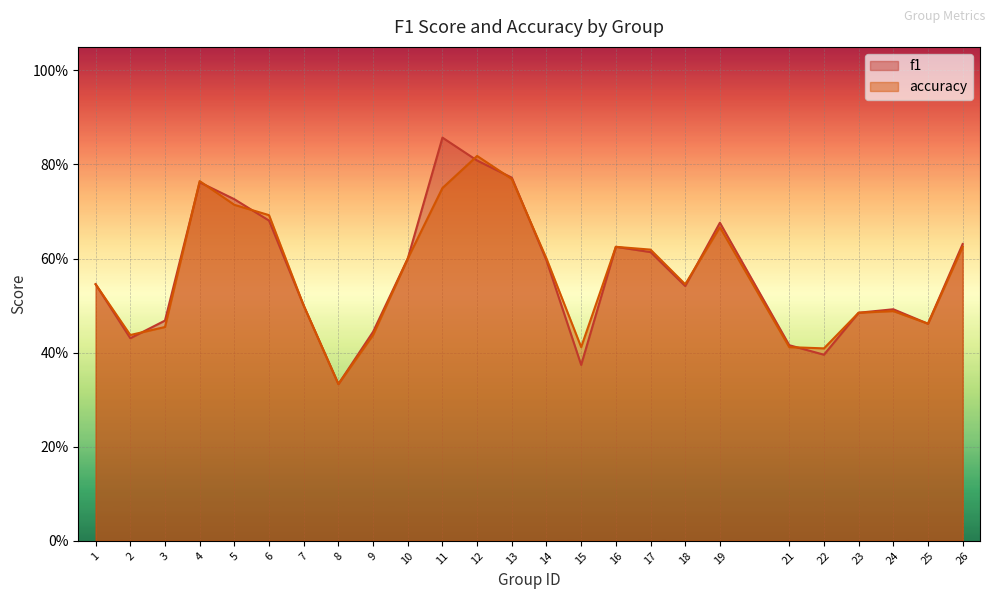

What is the smallest value displayed?

0.3